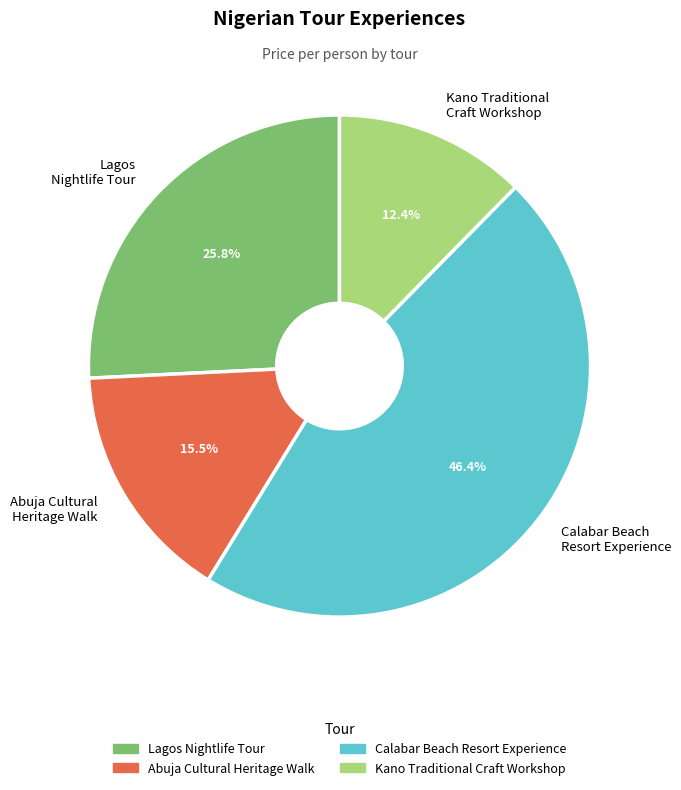

To the nearest percent, what is the combined percentage of Calabar Beach Resort Experience and Kano Traditional Craft Workshop?

59%